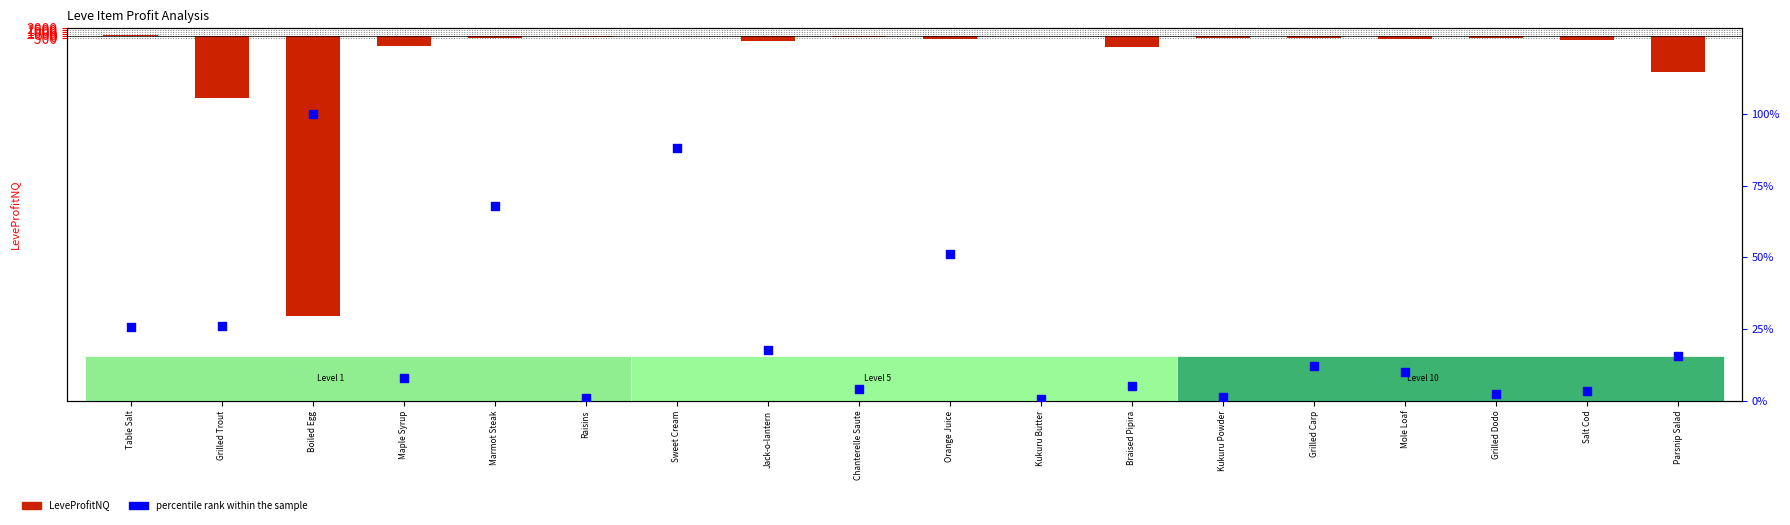

Which series has the largest Y range (max minus min)?

LeveProfitNQ